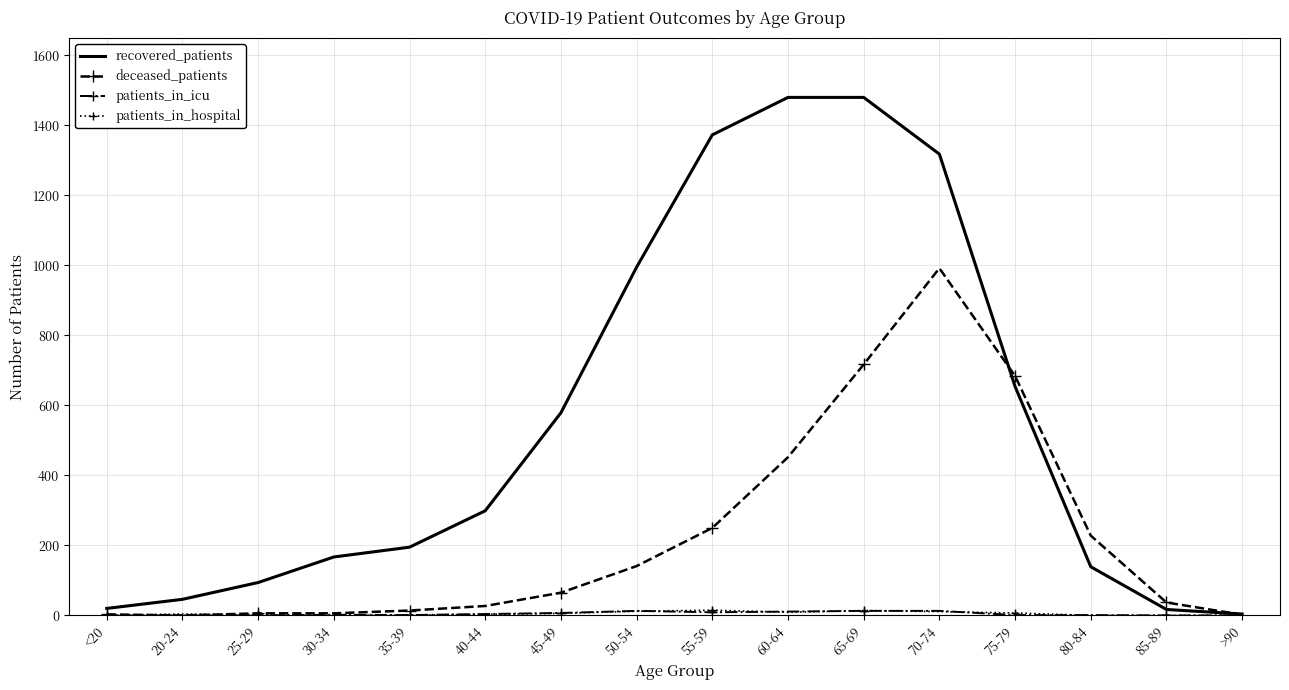

At which label is recovered_patients closest to 742?

75-79